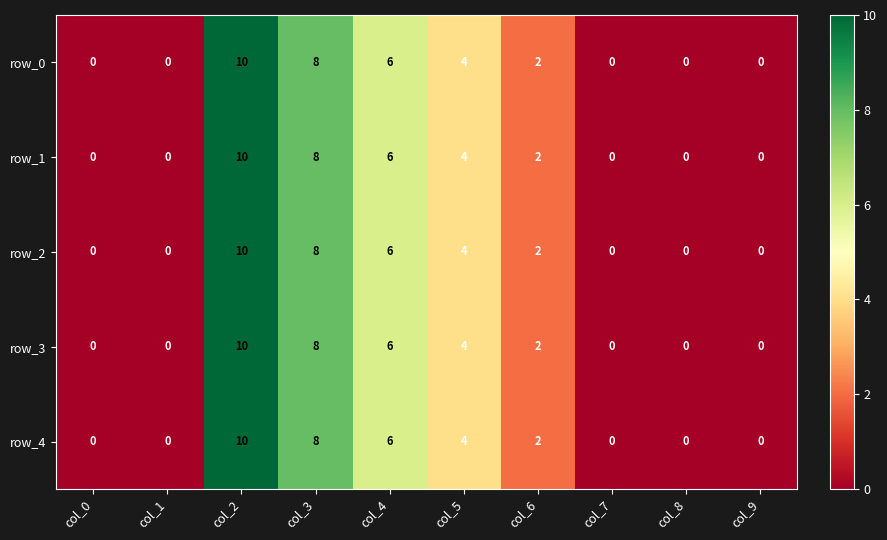

At which category does the chart reach its peak across all series?

col_2